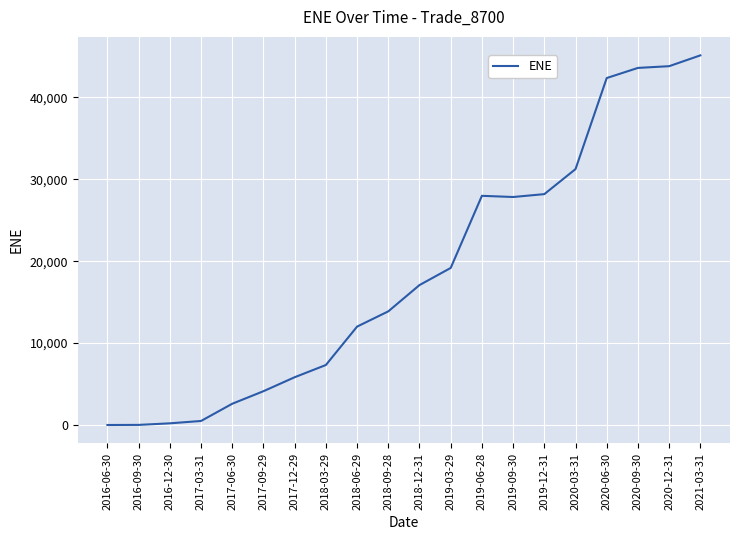

What is the difference between the maximum and minimum values?

45141.7